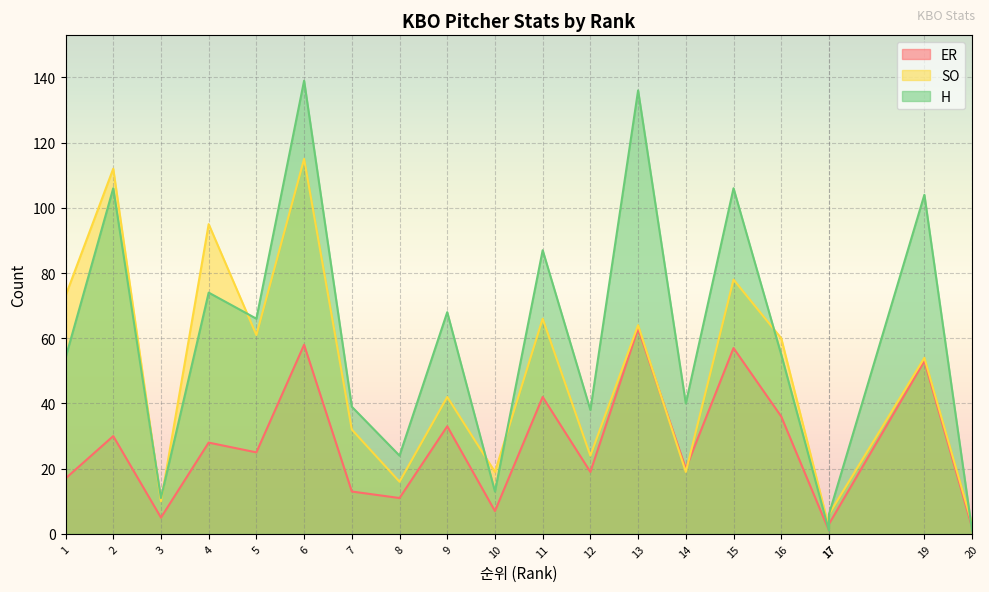

How many categories are shown in the chart?

20